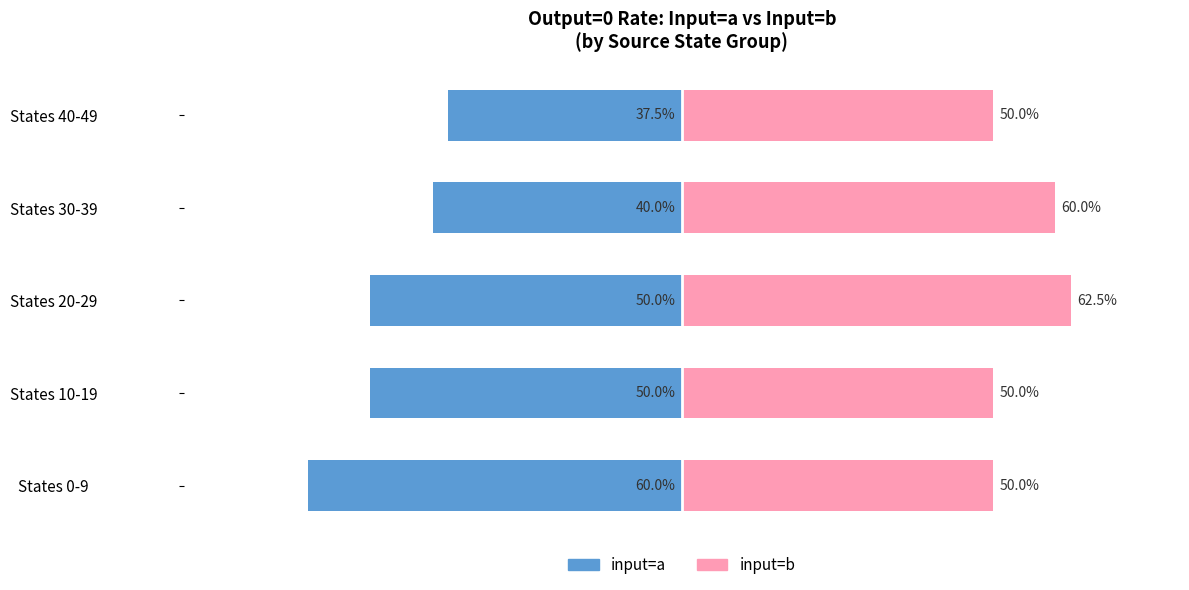

How many groups of bars are there?

5